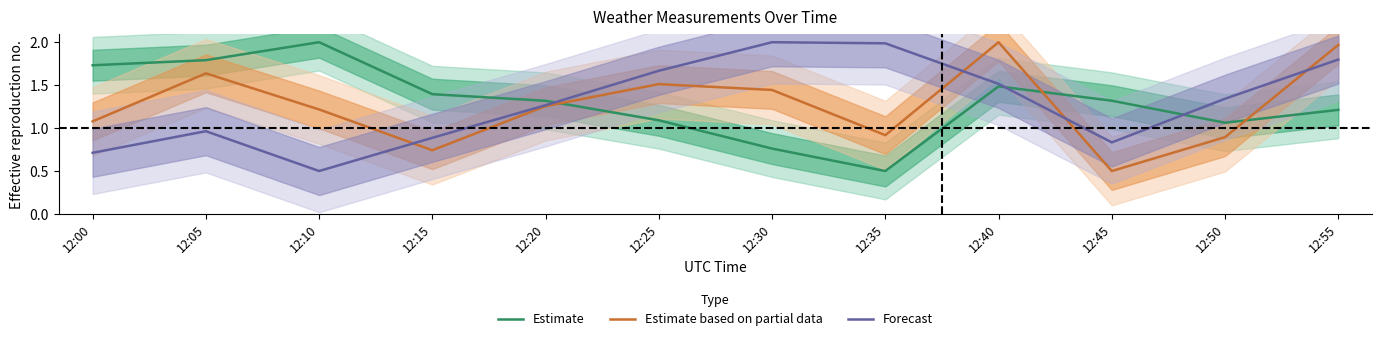

How many interior local valleys does the Estimate based on partial data series have?

3